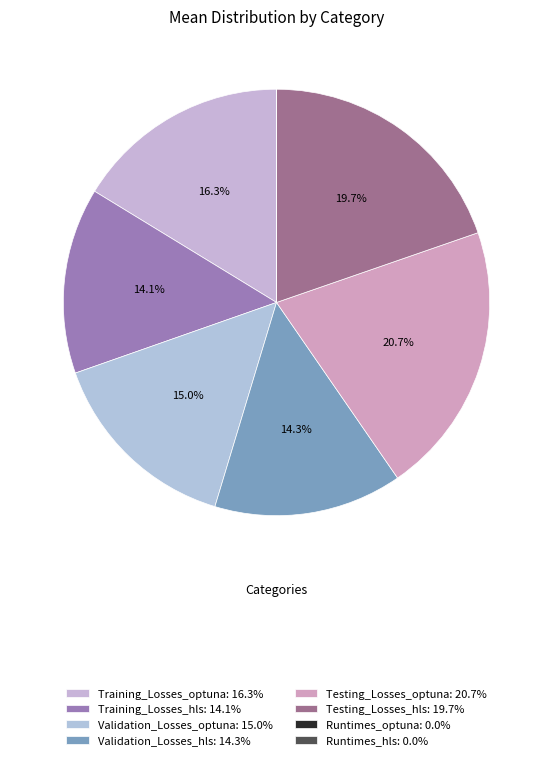

Count the number of slices in the pie.

8